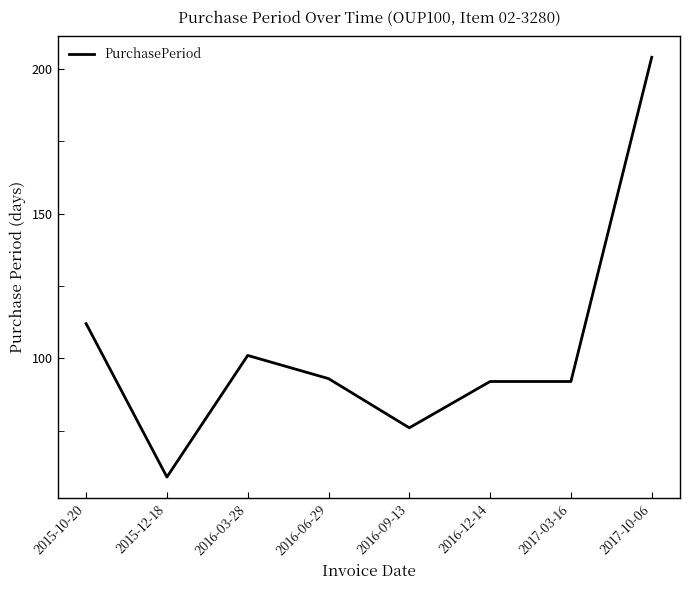

Is it true that the value at 2015-10-20 is 149?

False